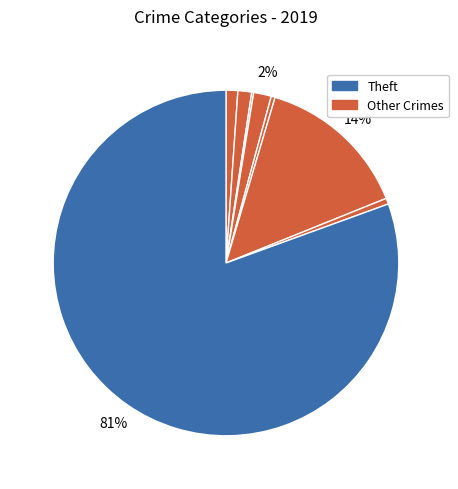

Which category has the biggest portion of the pie?

Theft